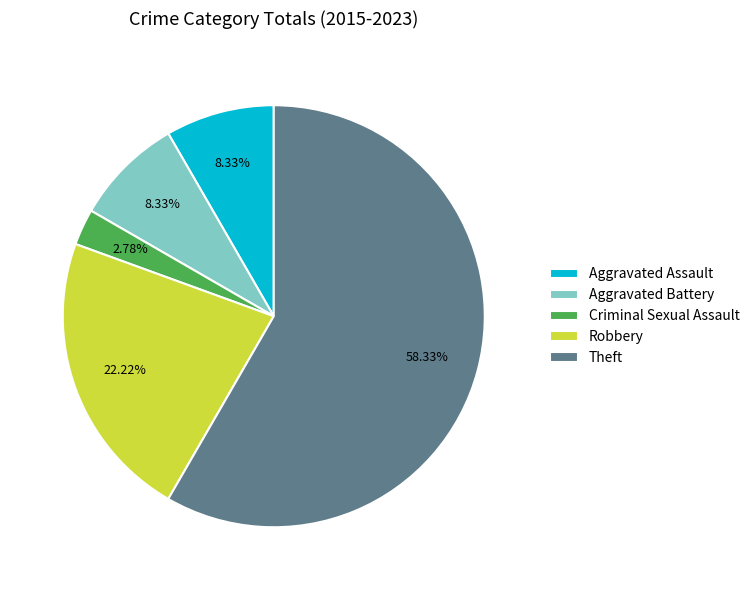

How many slices are in this pie chart?

5